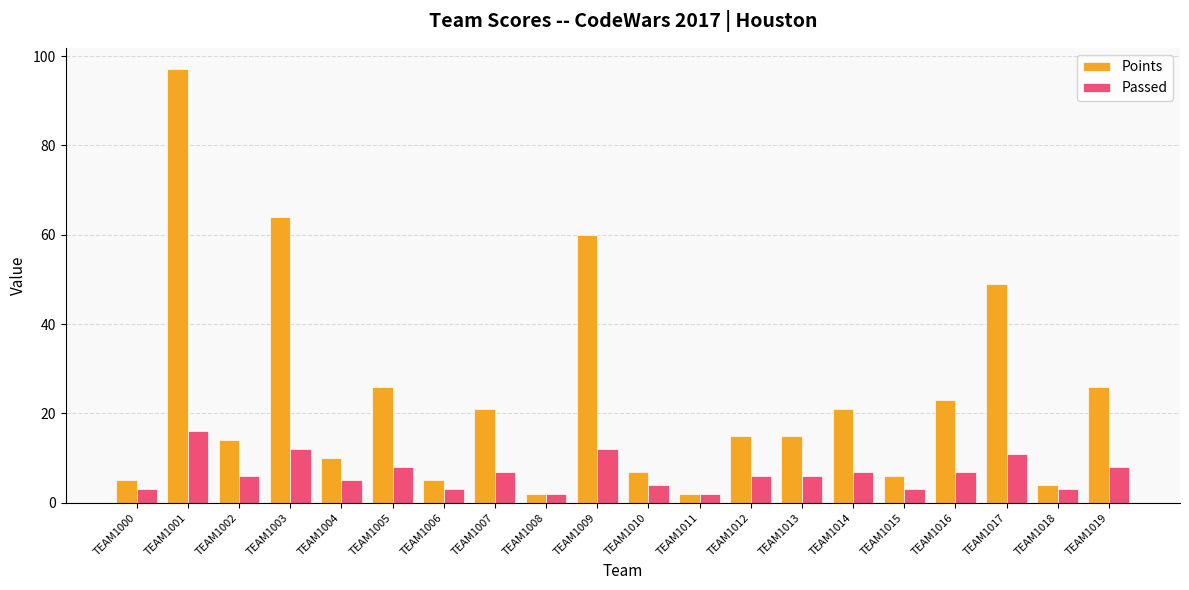

At which label does Points first exceed 15?

TEAM1001